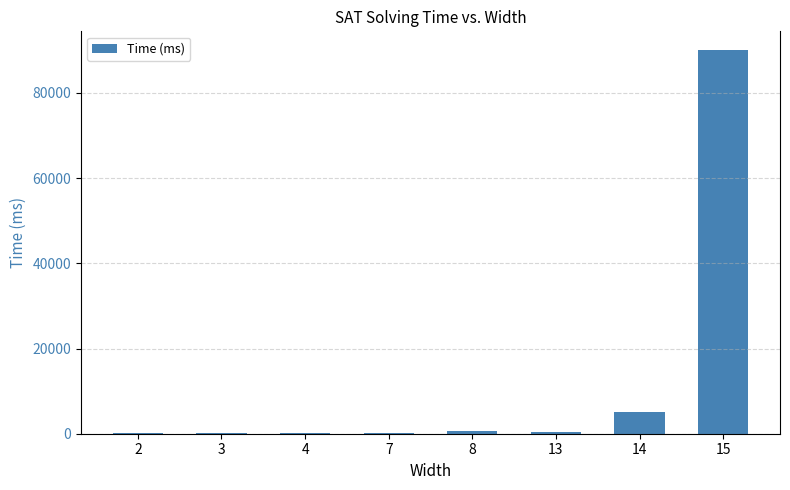

What is the greatest value displayed?

89969